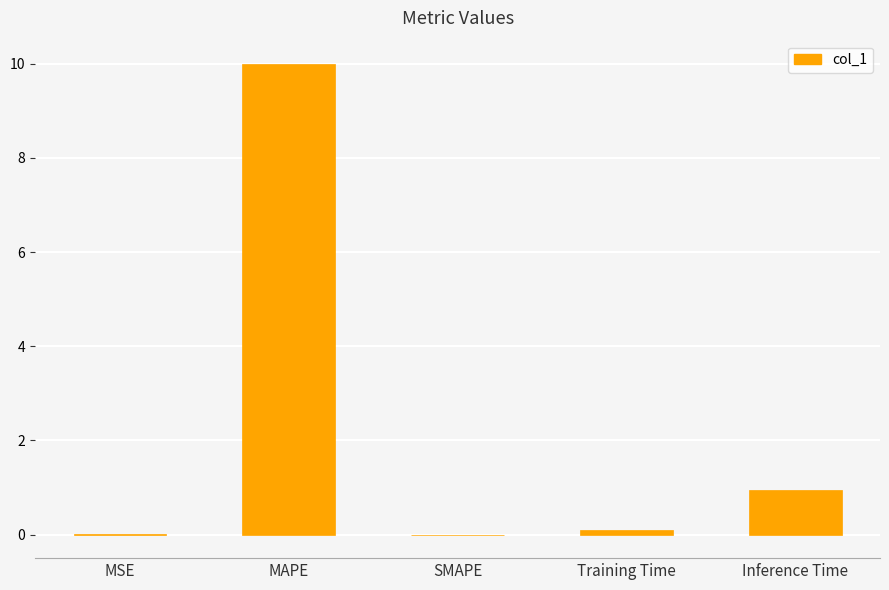

What is the change in value from SMAPE to Training Time?

+0.1